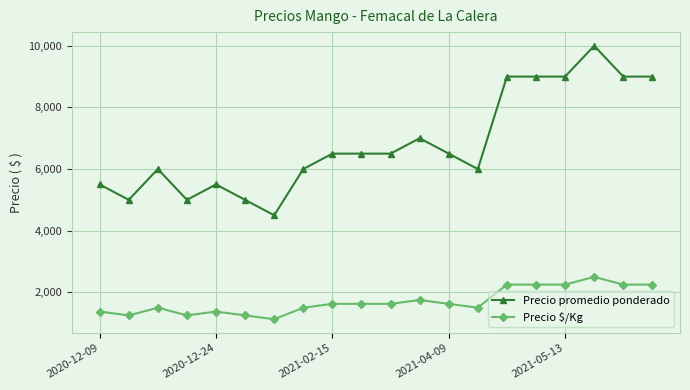

True or false: Precio promedio ponderado has more than 0 points higher than both neighbors.

True